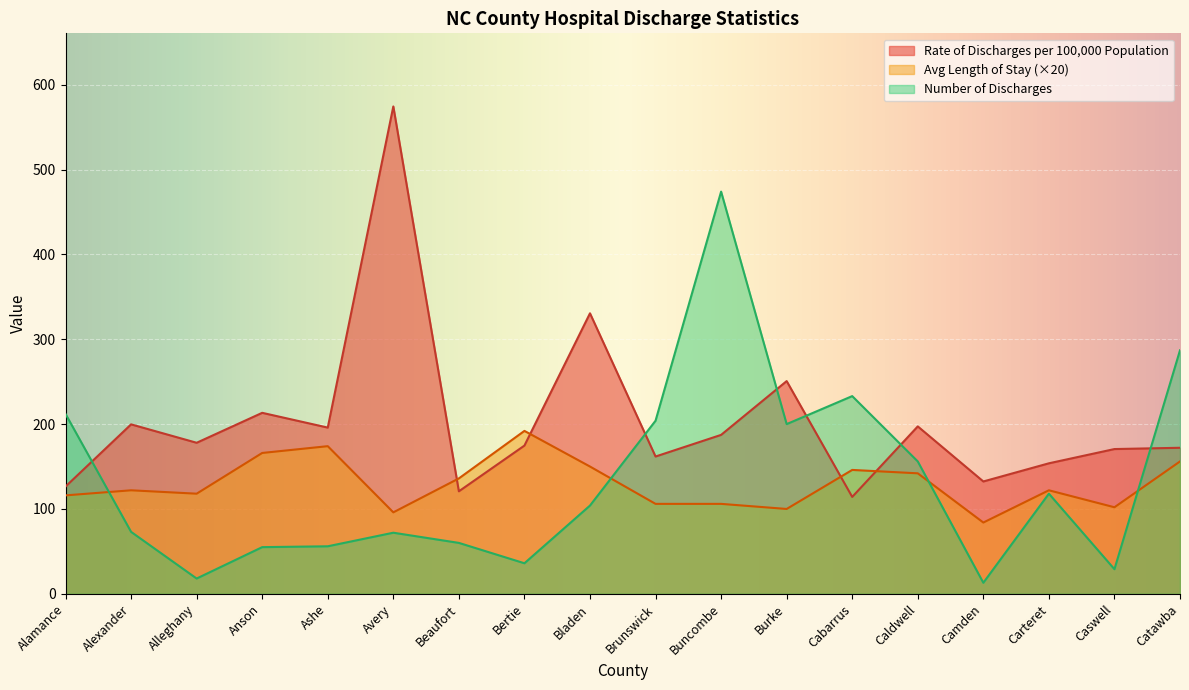

What is the value of the Rate of Discharges per 100,000 Population point at the 14th from the left?

197.3